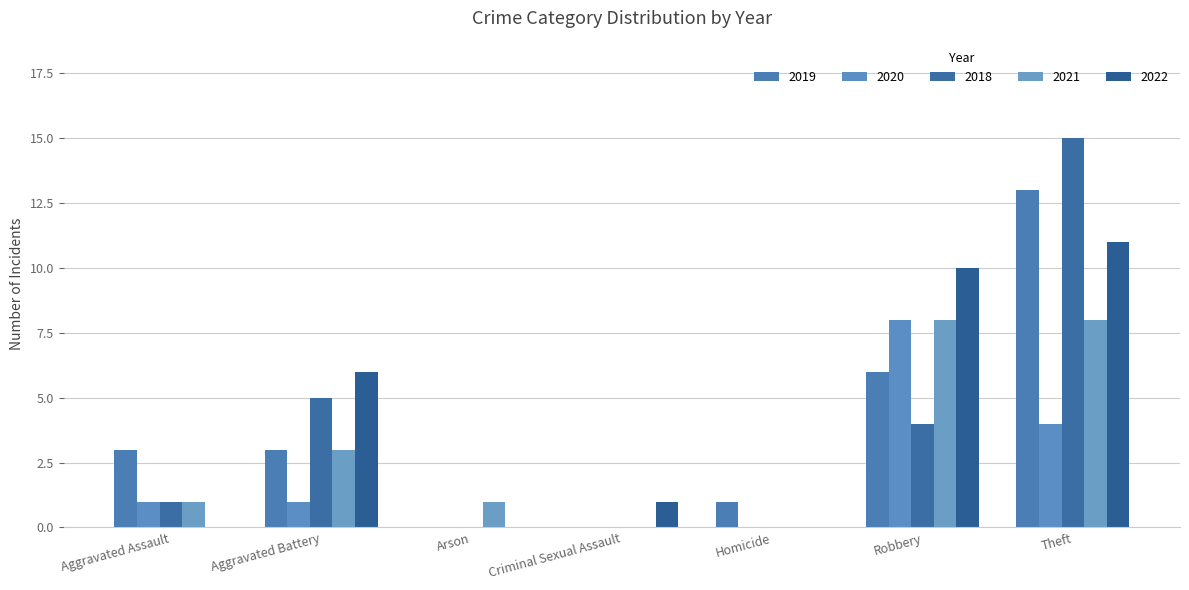

Rank the categories by 2019 value from highest to lowest.

Theft, Robbery, Aggravated Assault, Aggravated Battery, Homicide, Arson, Criminal Sexual Assault